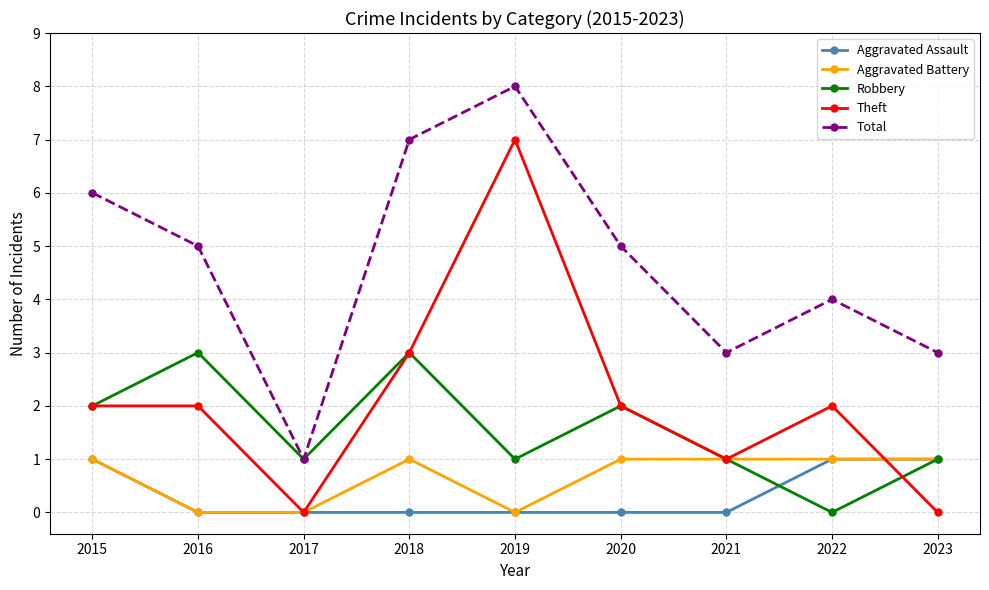

True or false: Theft has more than 0 points higher than both neighbors.

True